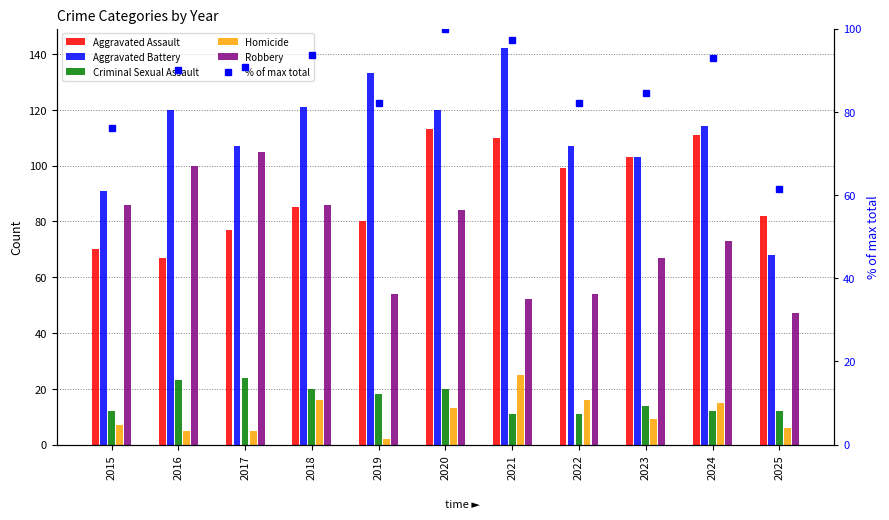

Which series has the largest total across all categories?

Aggravated Battery